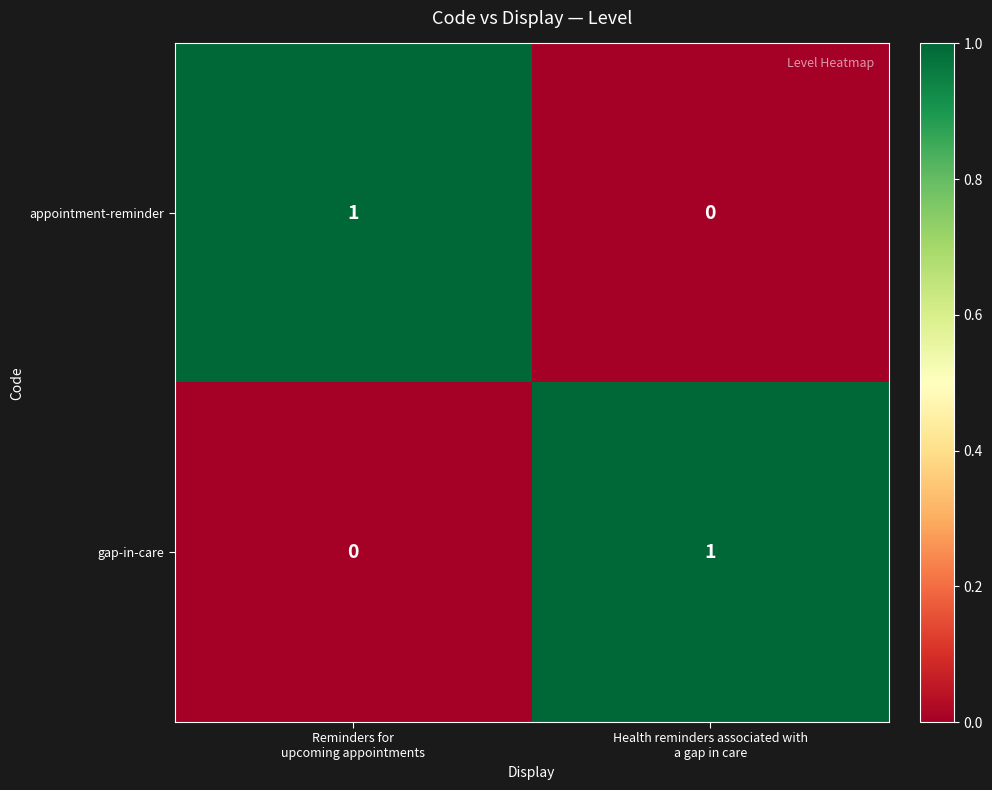

Reading left to right, what are all the values shown in this chart?

appointment-reminder: 1	0
gap-in-care: 0	1